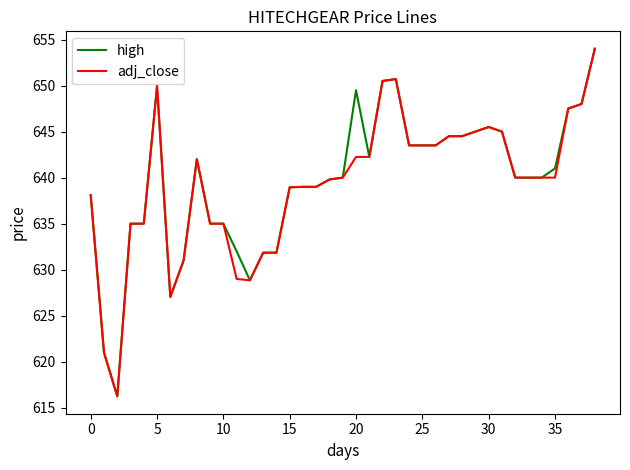

What is the highest value of the adj_close series?

654.0